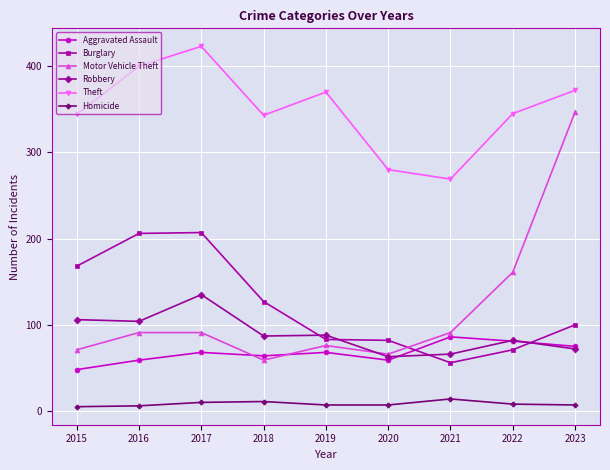

List the series in order of their peak value, lowest first.

Homicide, Aggravated Assault, Robbery, Burglary, Motor Vehicle Theft, Theft